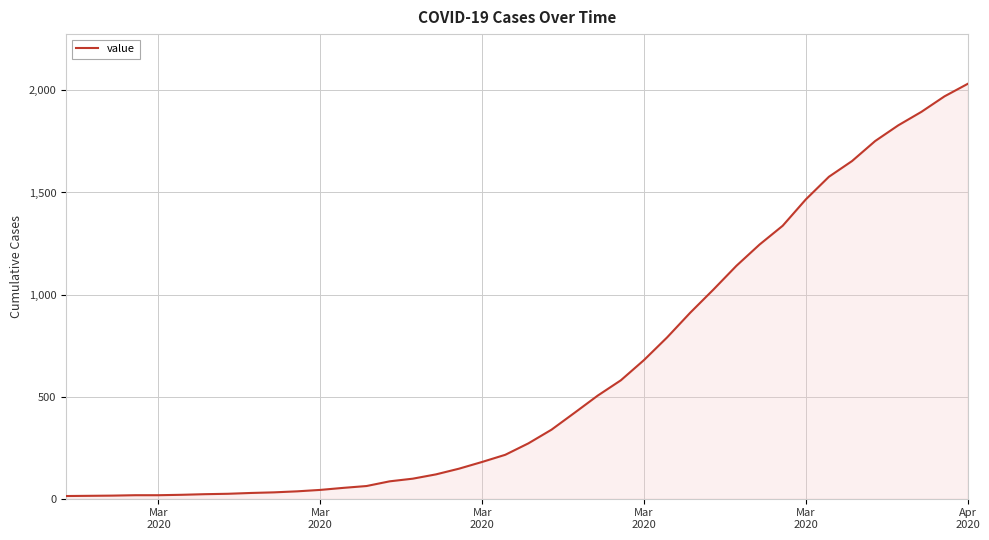

What is the maximum value shown in the chart?

2032